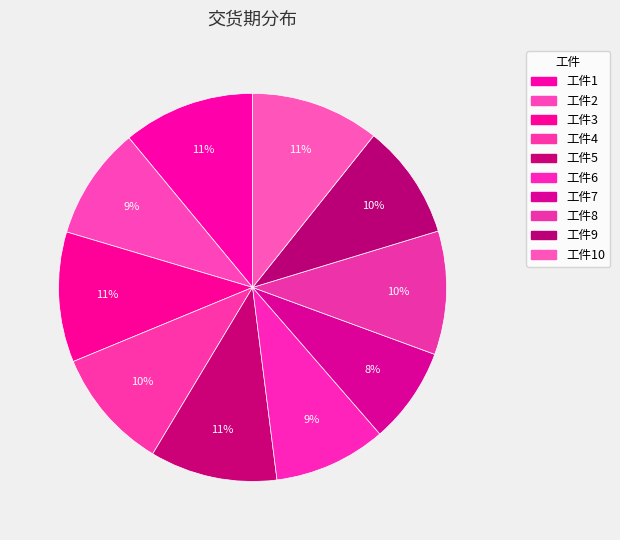

Approximately how many times larger is the value at 工件1 compared to 工件4?

1.1